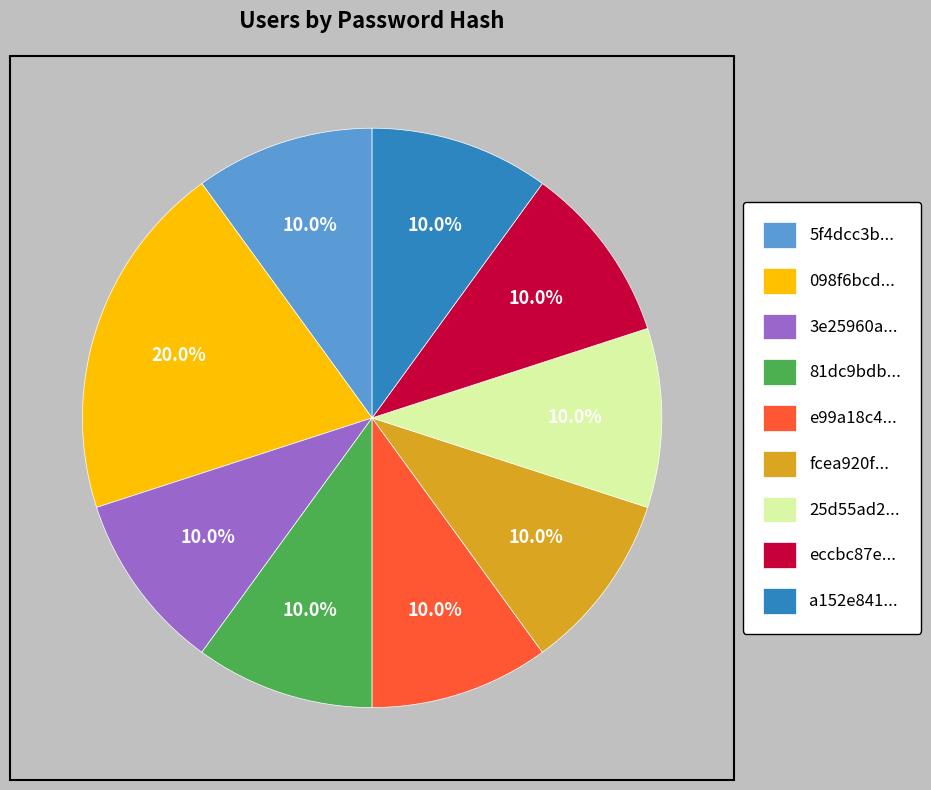

To the nearest percent, what is the average slice percentage?

11%